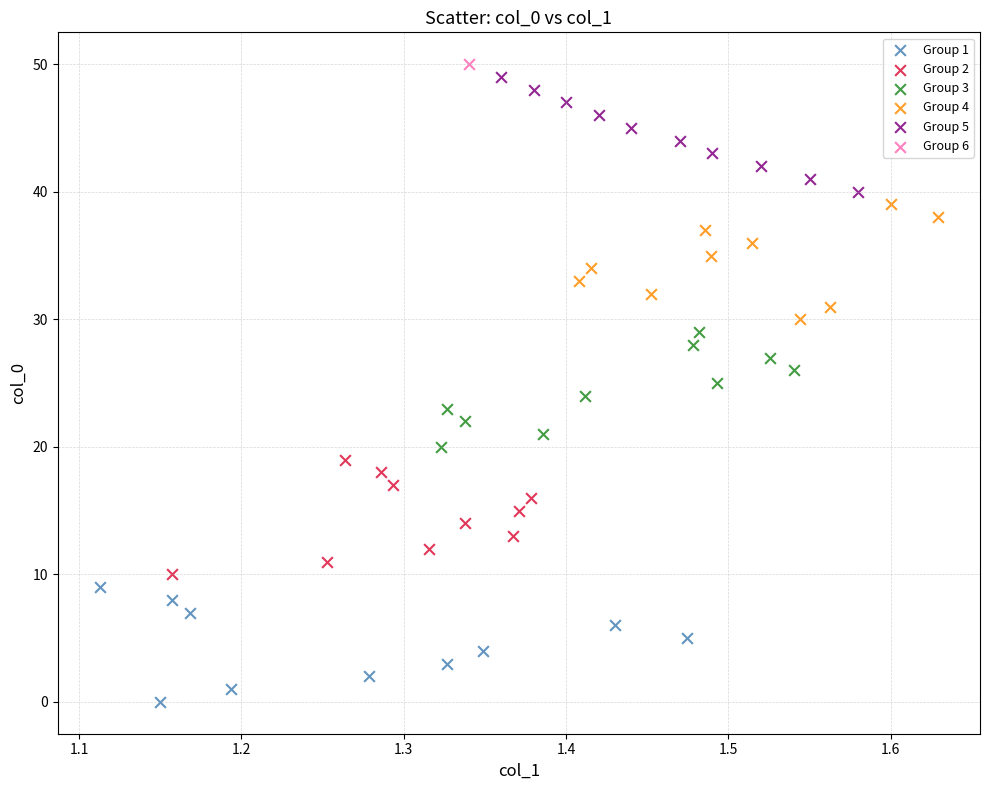

What are all the series names shown in the legend?

Group 1, Group 2, Group 3, Group 4, Group 5, Group 6